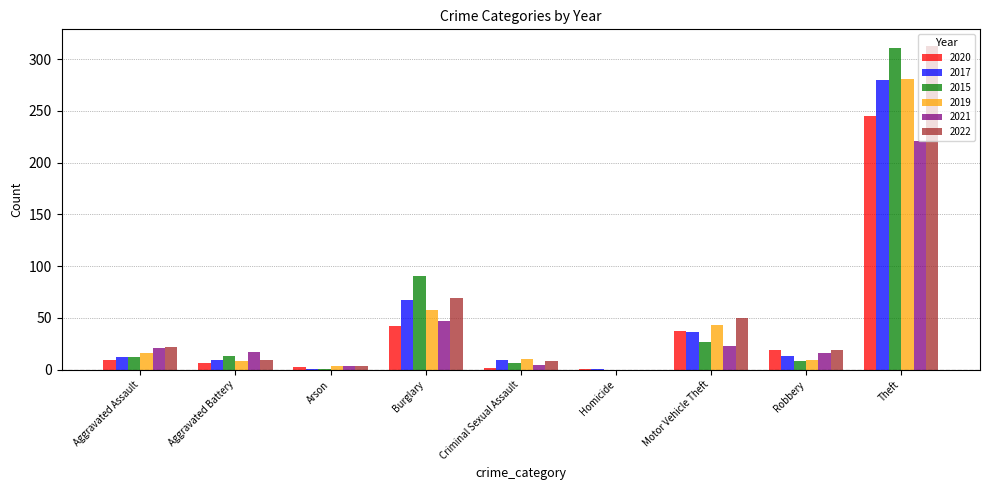

What is the difference between the 2020 values at Burglary and Homicide?

41